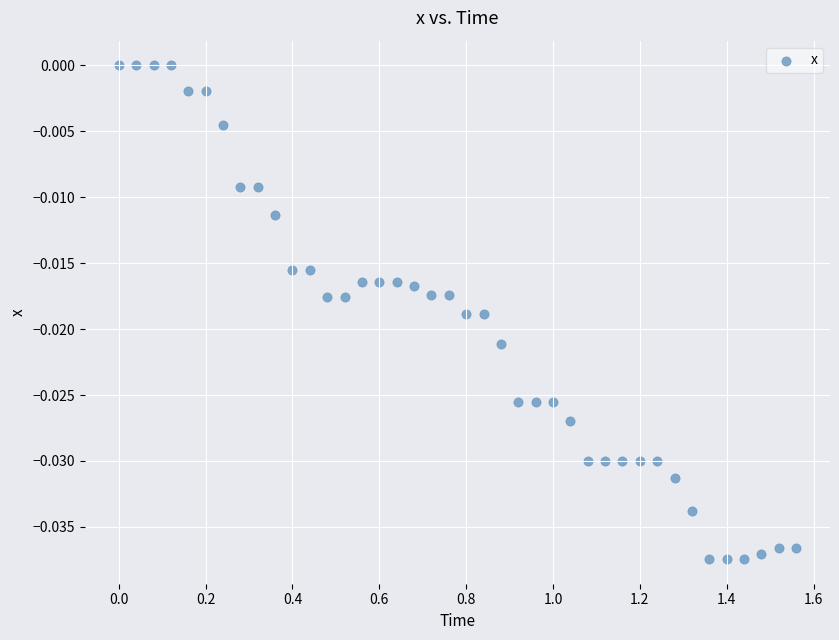

What is the range of X values (max minus min)?

1.6